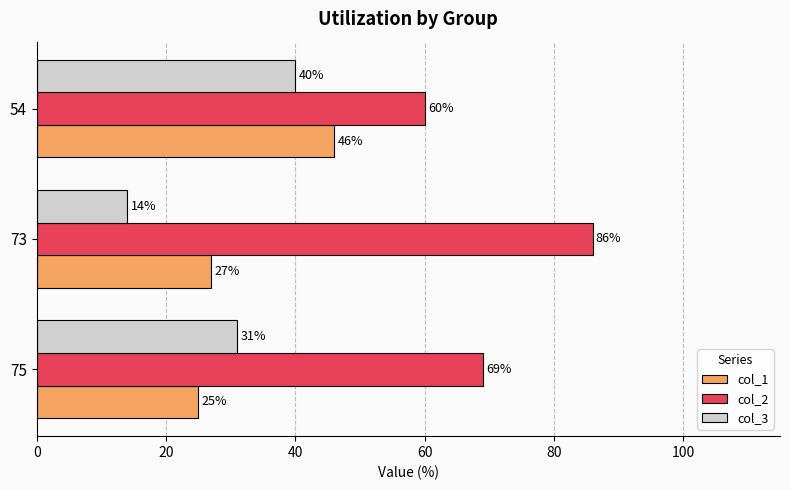

Which category has the highest value in the col_2 series?

73